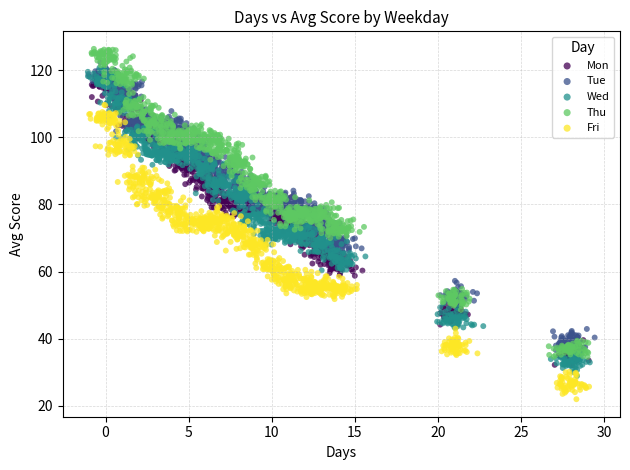

Which series contains the highest Y value?

Thu